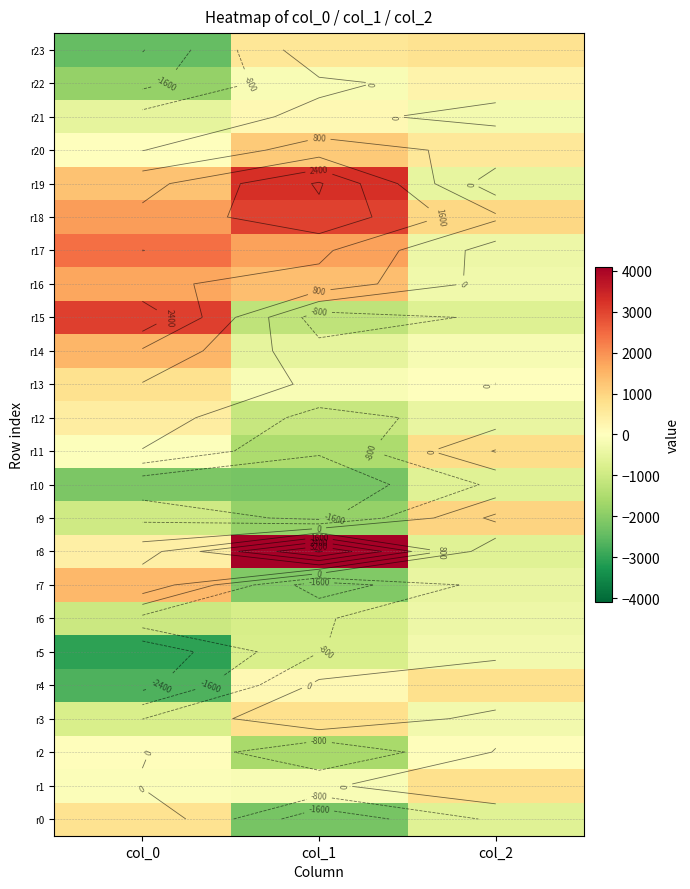

Rank the series by their maximum value, from highest to lowest.

r8, r19, r15, r18, r17, r16, r14, r7, r20, r9, r11, r4, r3, r1, r13, r23, r0, r12, r22, r21, r2, r5, r6, r10